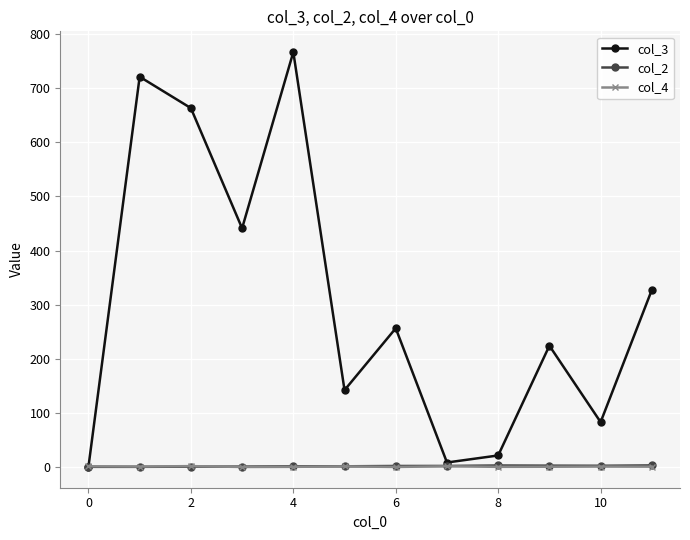

What is the greatest value displayed?

766.0